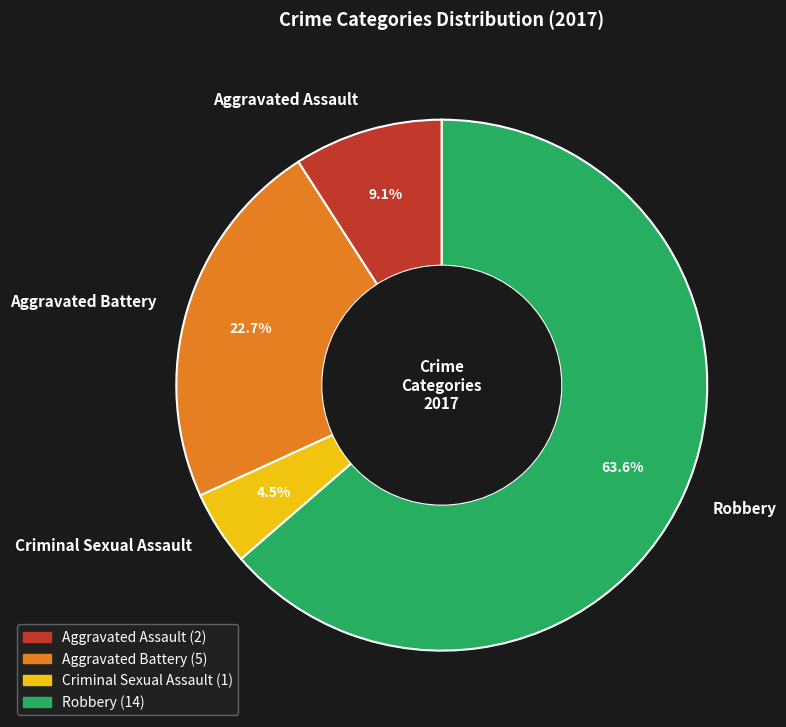

To the nearest percent, what is the combined percentage of Aggravated Battery and Criminal Sexual Assault?

27%